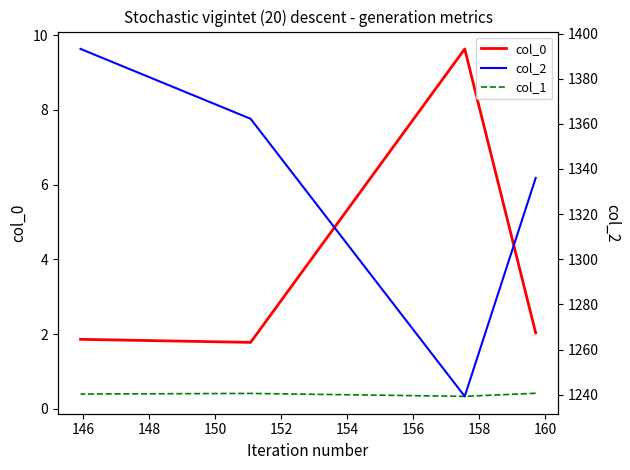

How many series are shown in this chart?

3